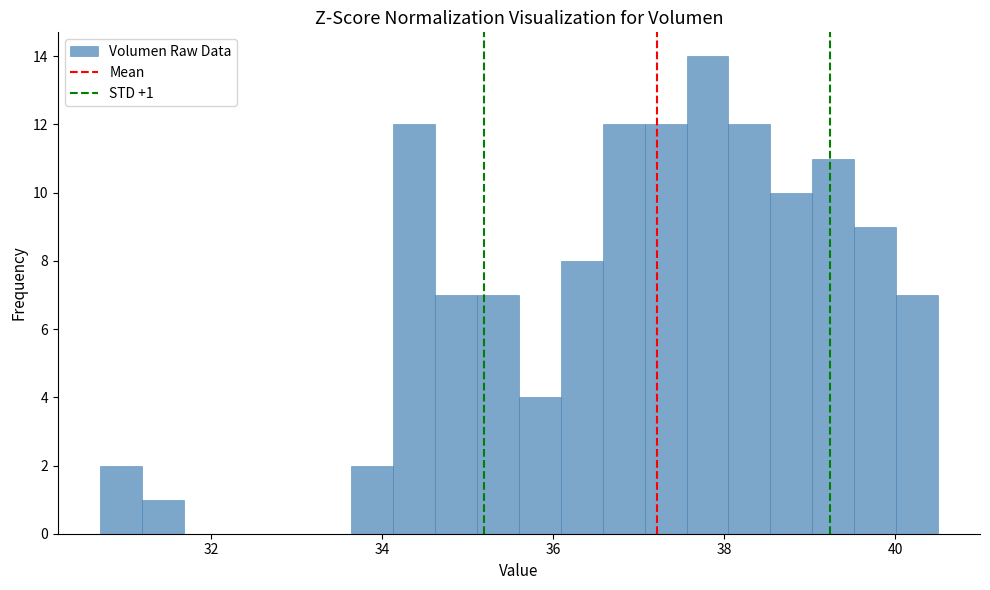

Read against the x-axis, roughly where is the centre of the tallest bar?

37.8